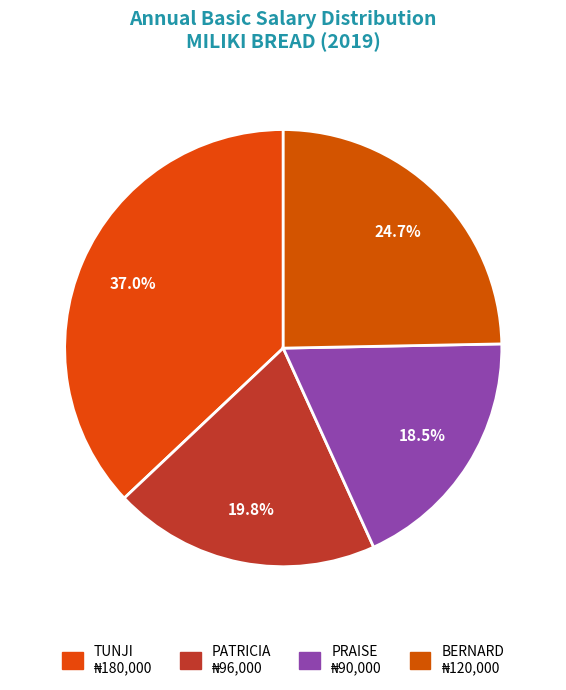

Which category has the biggest portion of the pie?

TUNJI